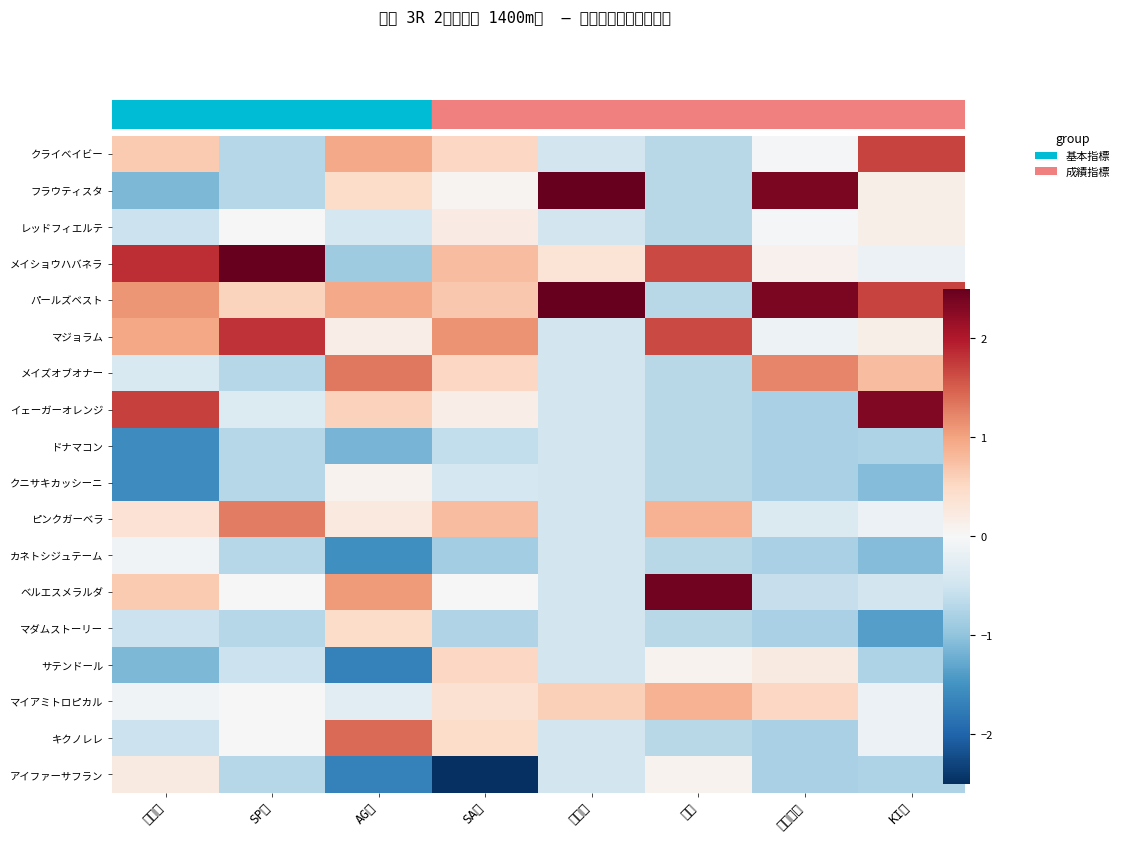

Reading left to right, what are all the values shown in this chart?

クライベイビー: 総合値=0.7	SP値=-0.7	AG値=0.9	SA値=0.5	馬連率=-0.5	戦数=-0.7	賞金平均=-0.0	KI値=1.7
フラウティスタ: 総合値=-1.1	SP値=-0.7	AG値=0.5	SA値=0.1	馬連率=2.7	戦数=-0.7	賞金平均=2.4	KI値=0.2
レッドフィエルテ: 総合値=-0.5	SP値=0.0	AG値=-0.4	SA値=0.2	馬連率=-0.5	戦数=-0.7	賞金平均=-0.0	KI値=0.2
メイショウハバネラ: 総合値=1.9	SP値=2.9	AG値=-0.9	SA値=0.8	馬連率=0.3	戦数=1.6	賞金平均=0.1	KI値=-0.2
パールズベスト: 総合値=1.1	SP値=0.6	AG値=0.9	SA値=0.7	馬連率=2.7	戦数=-0.7	賞金平均=2.4	KI値=1.7
マジョラム: 総合値=1.0	SP値=1.8	AG値=0.2	SA値=1.1	馬連率=-0.5	戦数=1.6	賞金平均=-0.1	KI値=0.2
メイズオブオナー: 総合値=-0.4	SP値=-0.7	AG値=1.3	SA値=0.5	馬連率=-0.5	戦数=-0.7	賞金平均=1.2	KI値=0.8
イェーガーオレンジ: 総合値=1.7	SP値=-0.4	AG値=0.6	SA値=0.2	馬連率=-0.5	戦数=-0.7	賞金平均=-0.8	KI値=2.3
ドナマコン: 総合値=-1.6	SP値=-0.7	AG値=-1.2	SA値=-0.6	馬連率=-0.5	戦数=-0.7	賞金平均=-0.8	KI値=-0.8
クニサキカッシーニ: 総合値=-1.6	SP値=-0.7	AG値=0.1	SA値=-0.4	馬連率=-0.5	戦数=-0.7	賞金平均=-0.8	KI値=-1.1
ピンクガーベラ: 総合値=0.4	SP値=1.3	AG値=0.2	SA値=0.8	馬連率=-0.5	戦数=0.9	賞金平均=-0.4	KI値=-0.2
カネトシジュテーム: 総合値=-0.1	SP値=-0.7	AG値=-1.5	SA値=-0.9	馬連率=-0.5	戦数=-0.7	賞金平均=-0.8	KI値=-1.1
ベルエスメラルダ: 総合値=0.7	SP値=0.0	AG値=1.1	SA値=-0.0	馬連率=-0.5	戦数=2.4	賞金平均=-0.6	KI値=-0.5
マダムストーリー: 総合値=-0.5	SP値=-0.7	AG値=0.5	SA値=-0.7	馬連率=-0.5	戦数=-0.7	賞金平均=-0.8	KI値=-1.4
サテンドール: 総合値=-1.1	SP値=-0.5	AG値=-1.7	SA値=0.5	馬連率=-0.5	戦数=0.1	賞金平均=0.2	KI値=-0.8
マイアミトロピカル: 総合値=-0.1	SP値=0.0	AG値=-0.3	SA値=0.4	馬連率=0.6	戦数=0.9	賞金平均=0.5	KI値=-0.2
キクノレレ: 総合値=-0.5	SP値=0.0	AG値=1.4	SA値=0.5	馬連率=-0.5	戦数=-0.7	賞金平均=-0.8	KI値=-0.2
アイファーサフラン: 総合値=0.2	SP値=-0.7	AG値=-1.7	SA値=-3.5	馬連率=-0.5	戦数=0.1	賞金平均=-0.8	KI値=-0.8